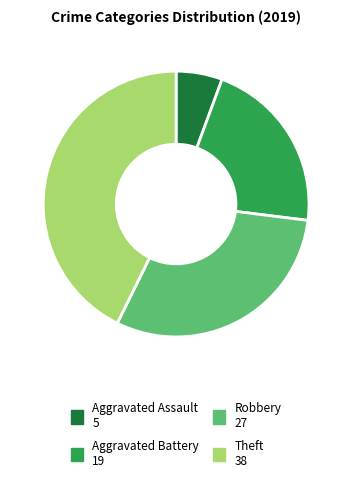

Approximately how many times larger is the value at Aggravated Battery compared to Robbery?

0.7